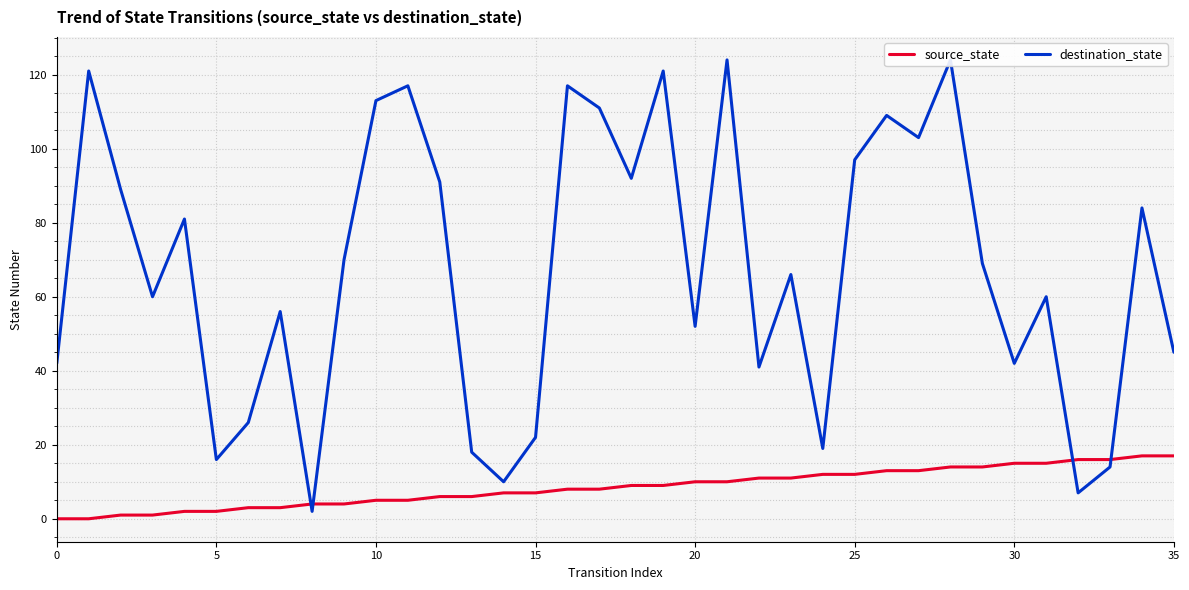

What is the maximum value for source_state?

17